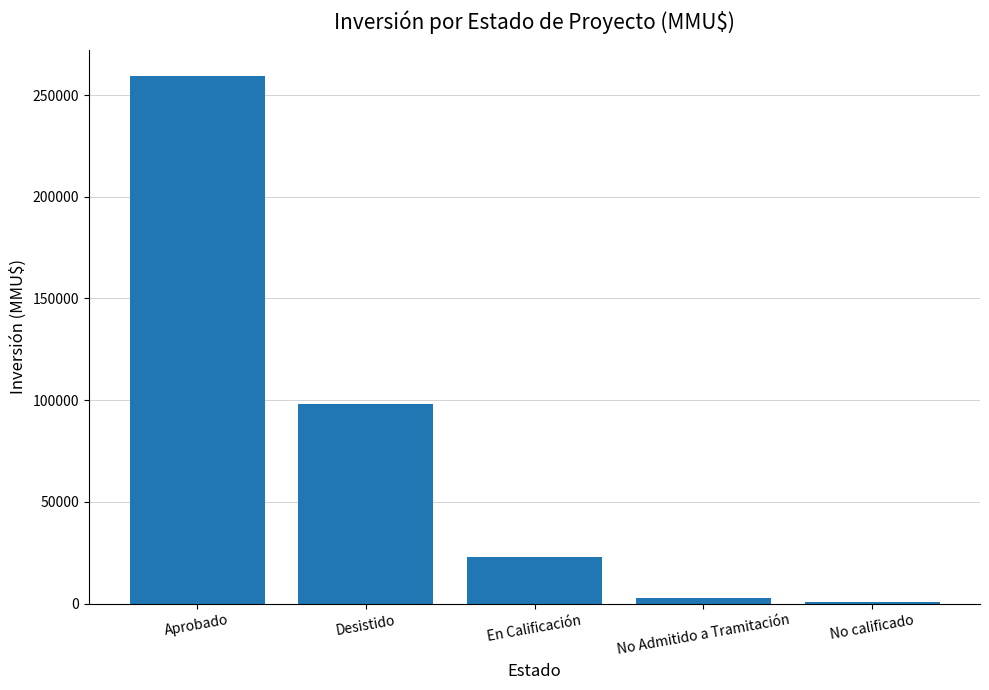

Count the number of data series in this chart.

1